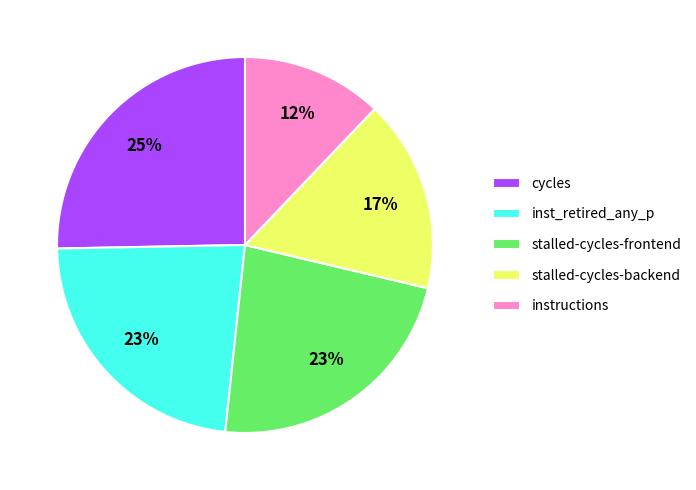

Count the number of slices in the pie.

5